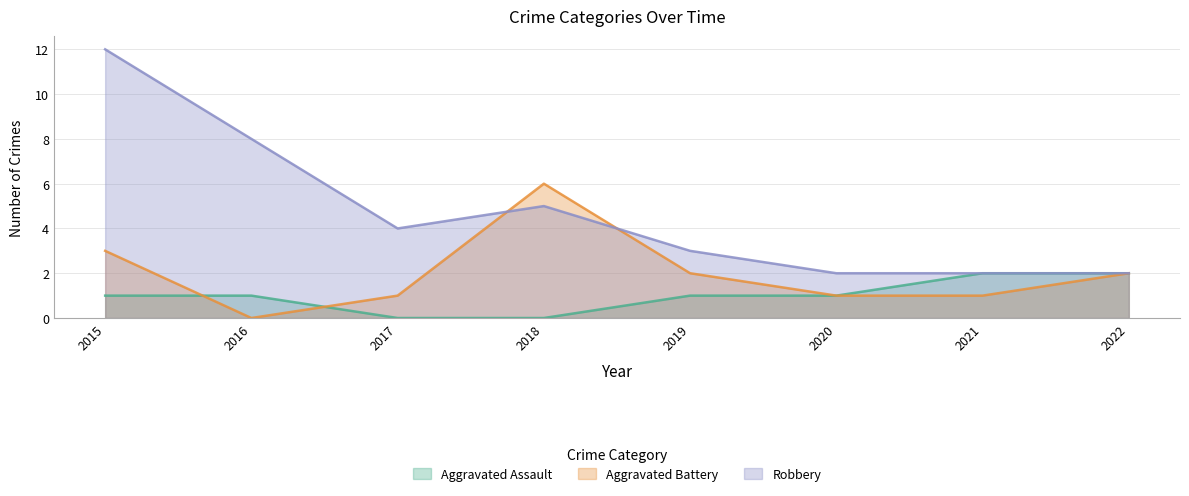

How many intersections are there between Aggravated Assault and Aggravated Battery?

2